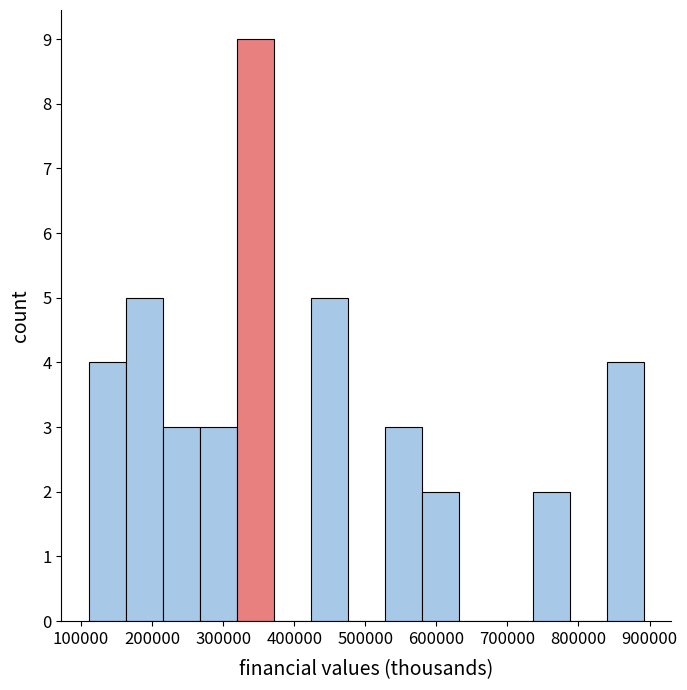

How tall is the bar that spans 530000 to 580000 on the x-axis? Neither the bar edges nor the heights are printed on the chart, so give them approximately, as read against the axes.

3